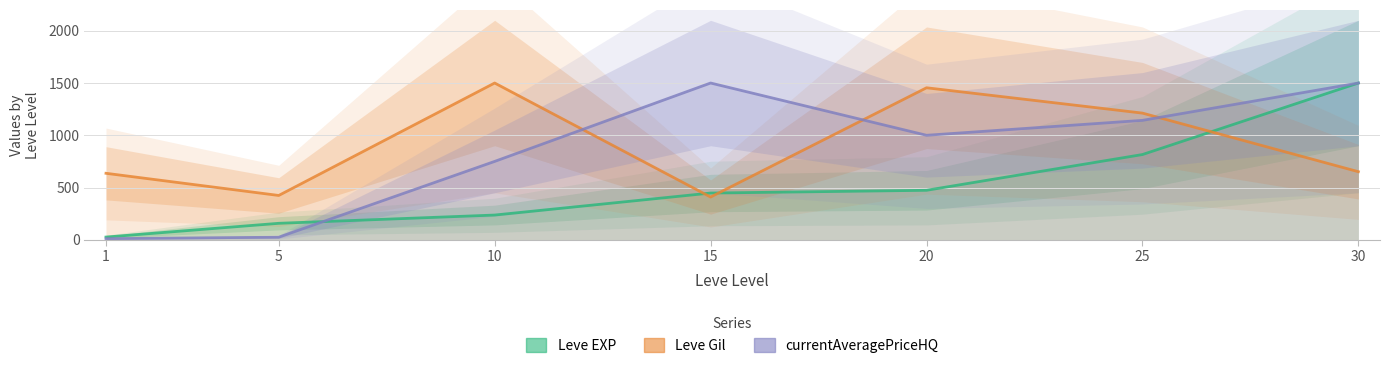

What is the sum of the Leve EXP values at 1 and 5?

184.2